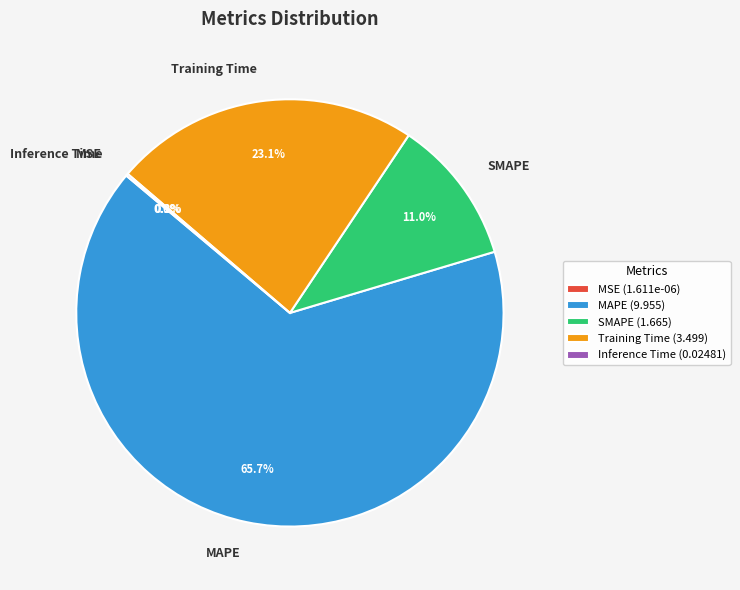

What percentage is the SMAPE slice, to the nearest percent?

11%